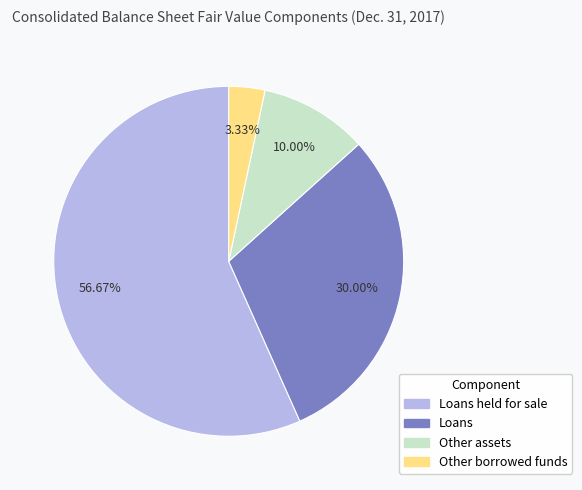

Does any single category account for the majority?

Yes